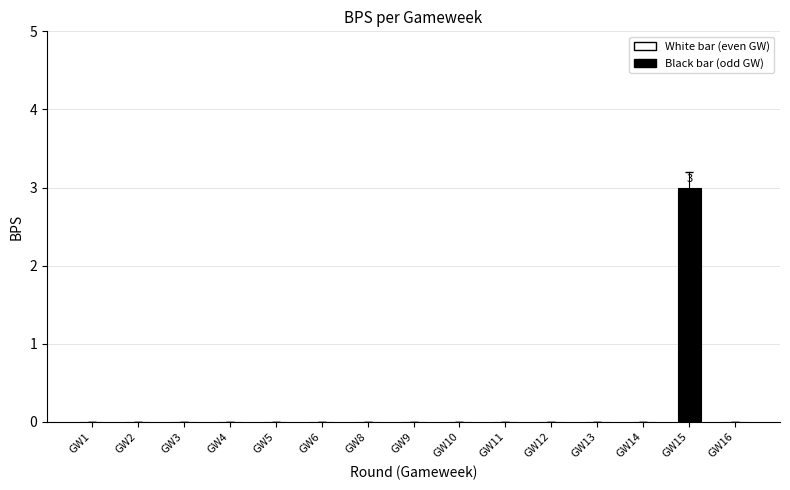

What is the greatest value displayed?

3